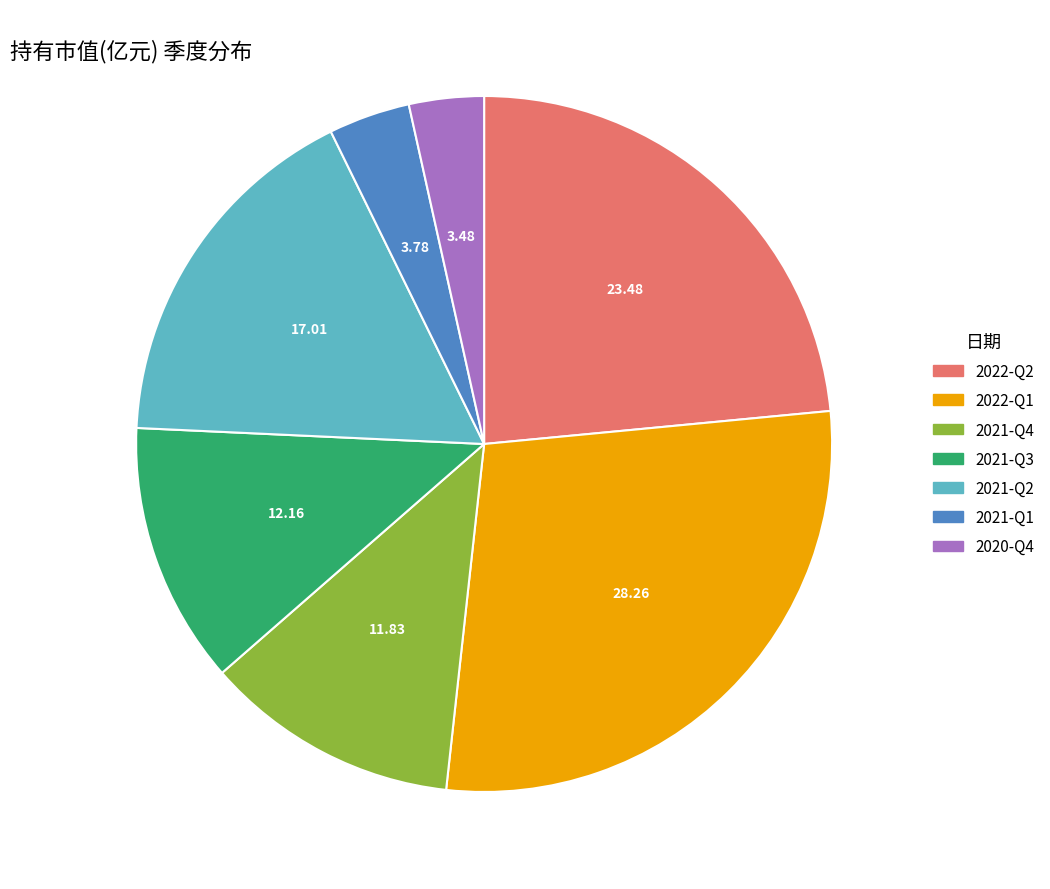

True or false: 2020-Q4 accounts for 18% of the total.

False